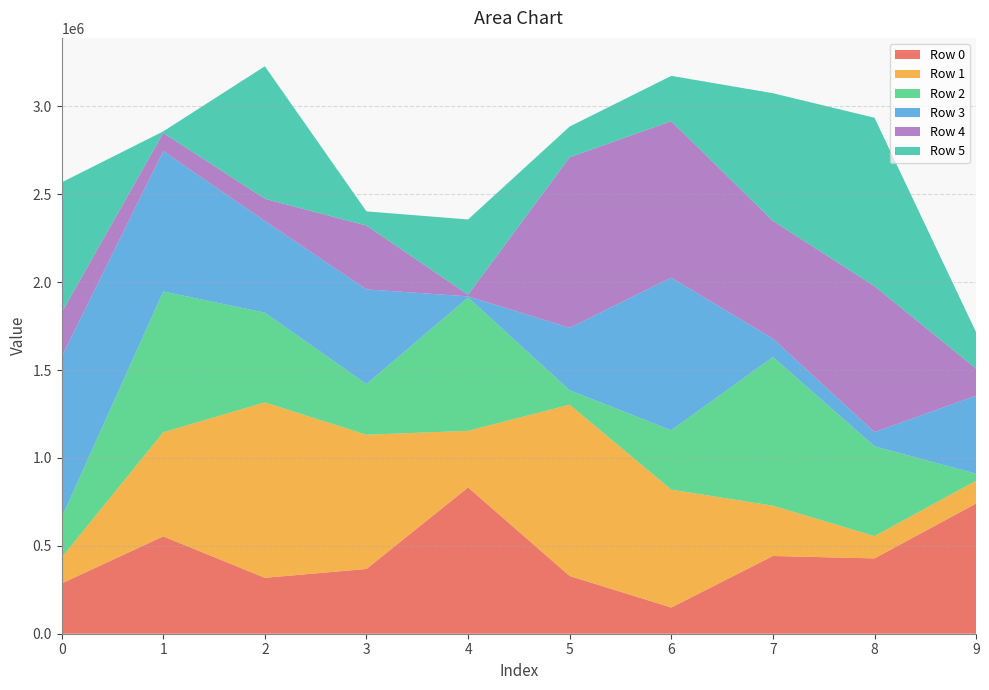

Reading left to right, what are all the values shown in this chart?

Row 0: 0=285979	1=553852	2=318080	3=368444	4=832267	5=328418	6=149037	7=442190	8=428606	9=740666
Row 1: 0=147603	1=592221	2=997988	3=763584	4=322004	5=974617	6=670767	7=286116	8=126501	9=129749
Row 2: 0=226741	1=800961	2=510364	3=288134	4=758647	5=81907	6=337818	7=845953	8=511234	9=39729
Row 3: 0=915992	1=798229	2=521619	3=538811	4=6284	5=355674	6=868370	7=104577	8=80858	9=444026
Row 4: 0=250228	1=103775	2=126440	3=362878	4=9685	5=970100	6=889840	7=669933	8=829998	9=153754
Row 5: 0=741118	1=8731	2=753750	3=80745	4=427914	5=174727	6=257841	7=726149	8=958046	9=206657